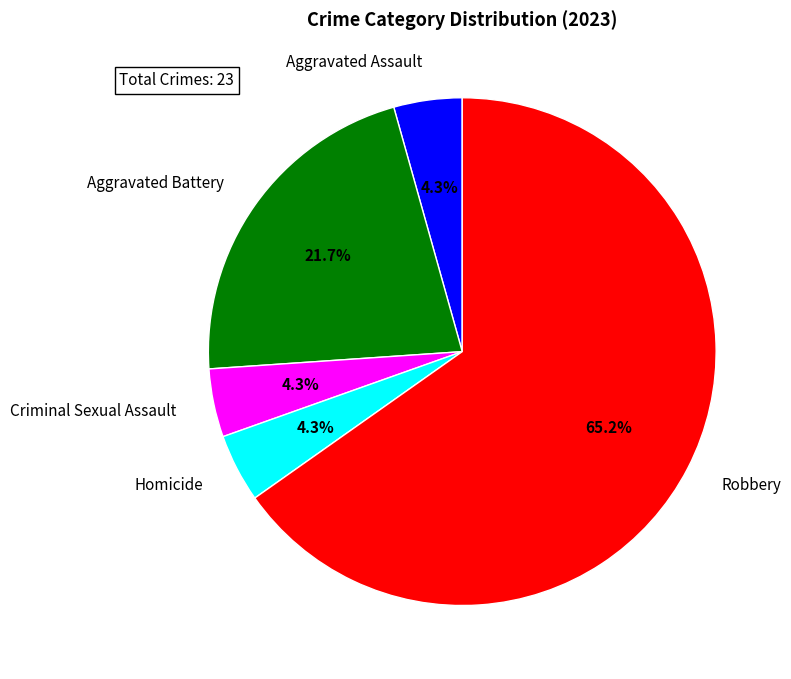

Which category has the biggest portion of the pie?

Robbery